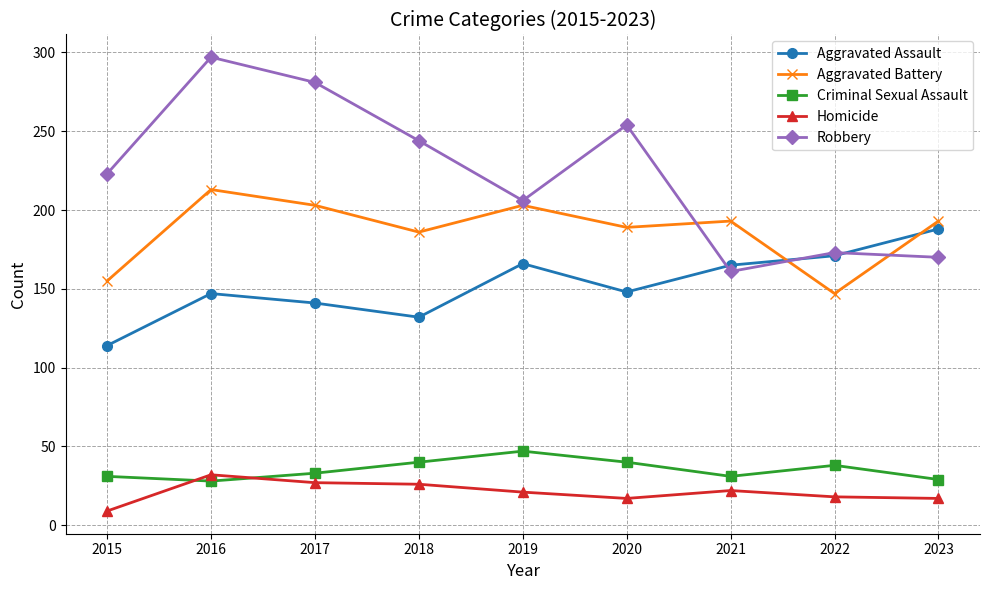

How many series are shown in this chart?

5